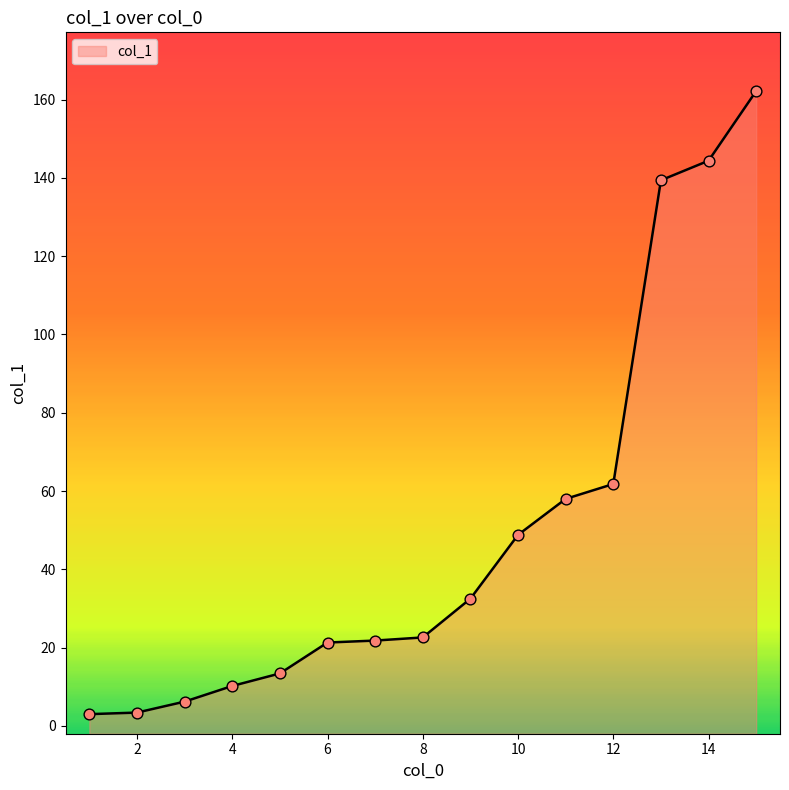

Between 2 and 8, which is larger?

8